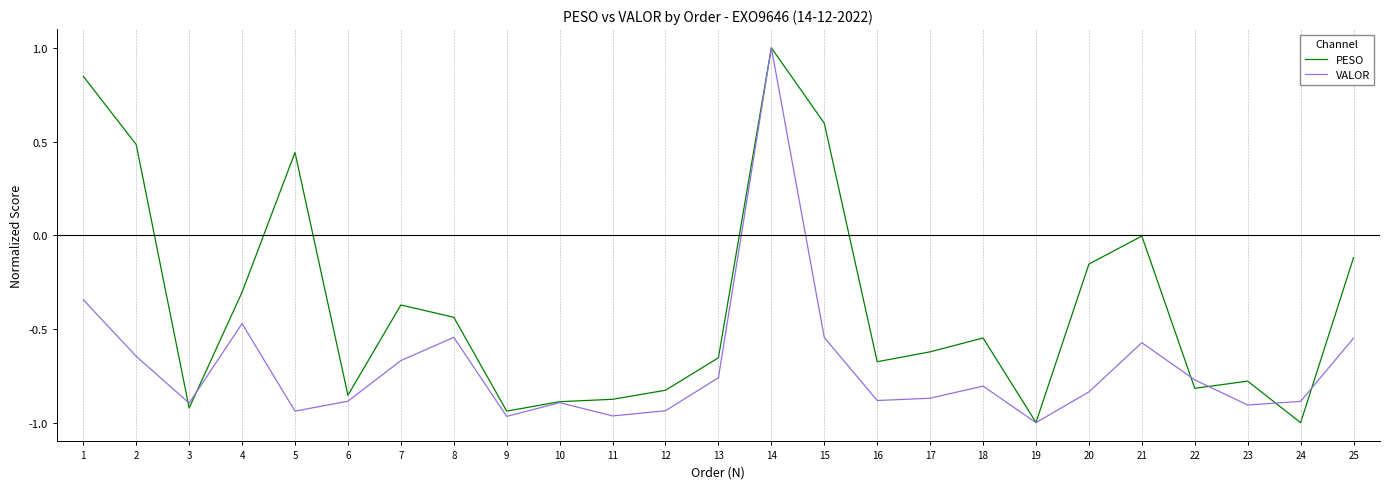

Is the value of PESO at 15 greater than the value of VALOR at 21?

Yes